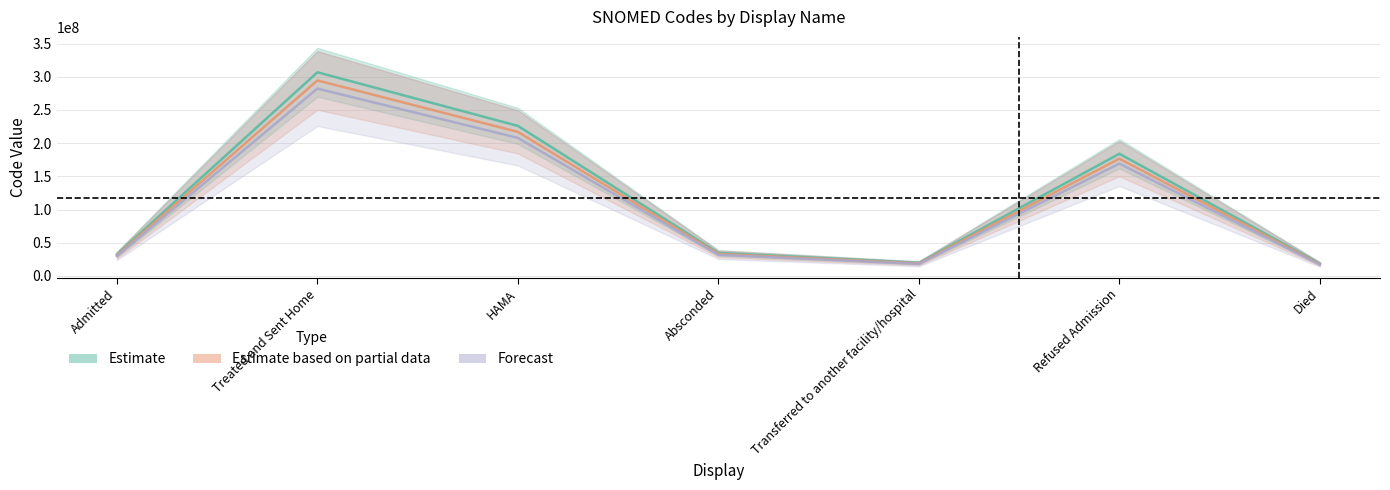

Read the Forecast value at Refused Admission.

169243203.7